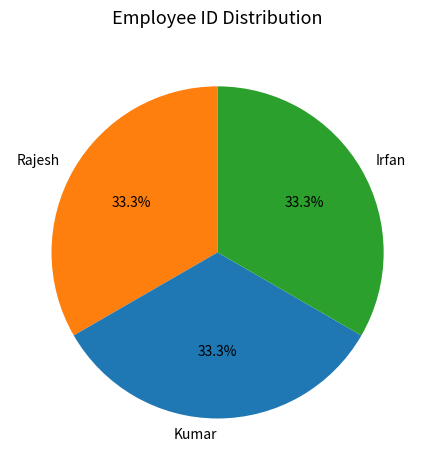

To the nearest percent, what is the average slice percentage?

33%